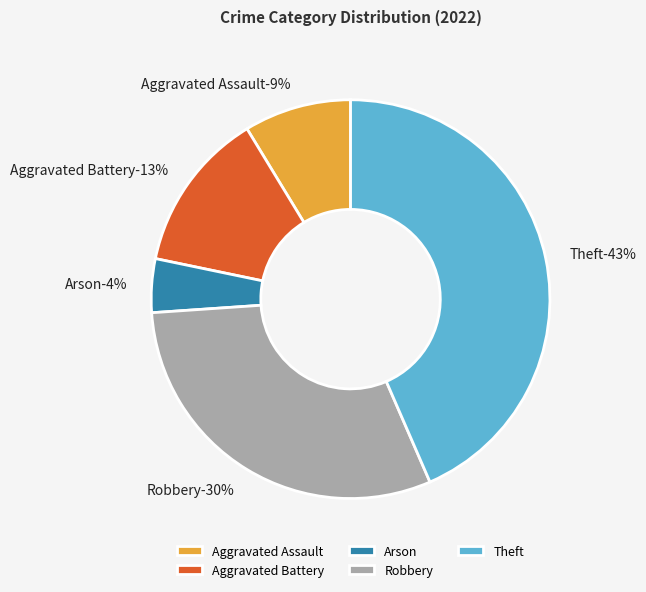

The Theft slice represents 36% of the pie. True or false?

False